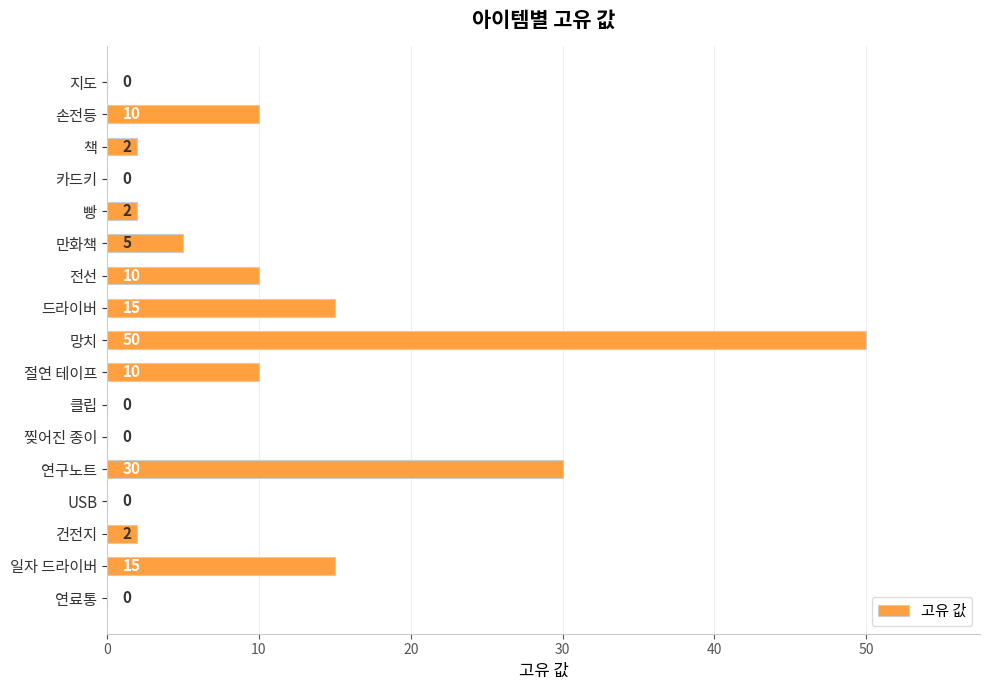

The chart shows a value of 10 at 연구노트. True or false?

False